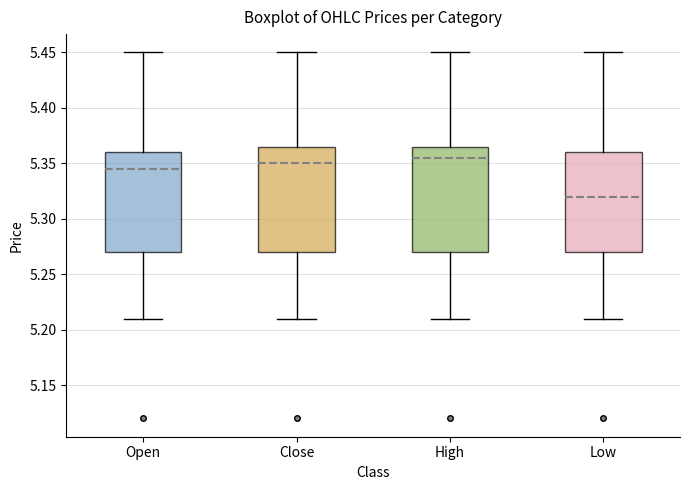

Which box's median line is the highest?

High